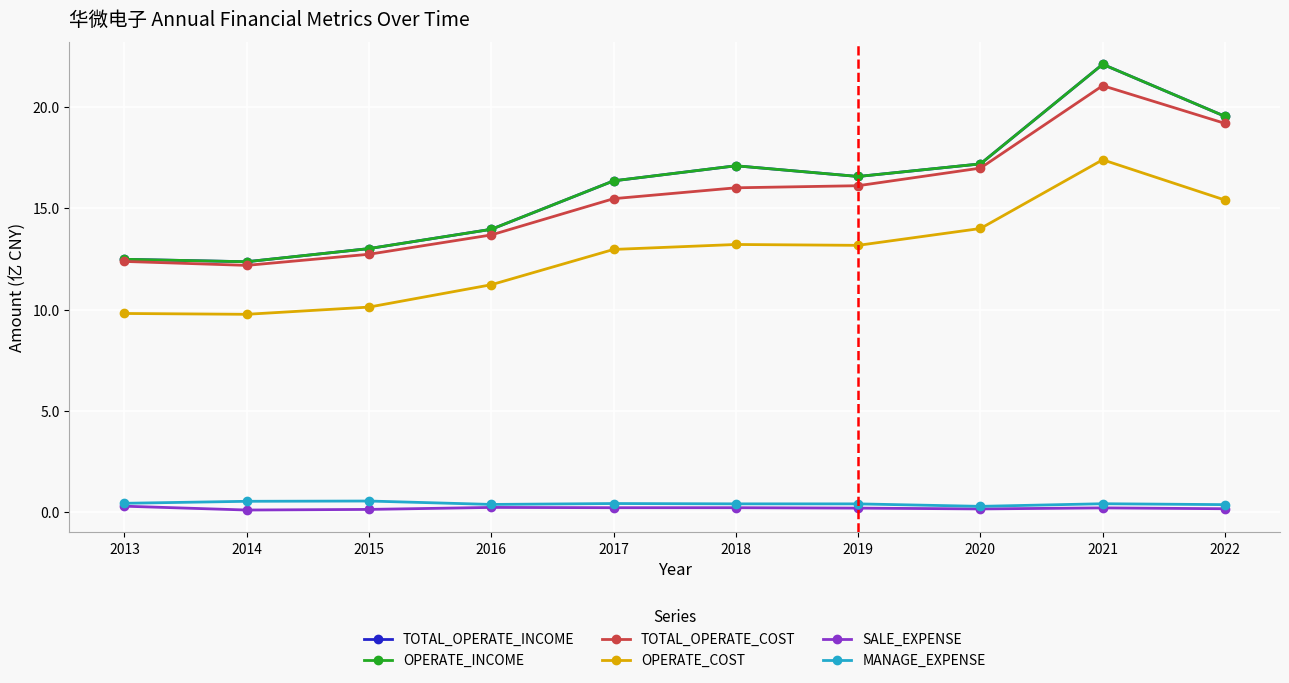

Which series has the widest spread of values?

TOTAL_OPERATE_INCOME